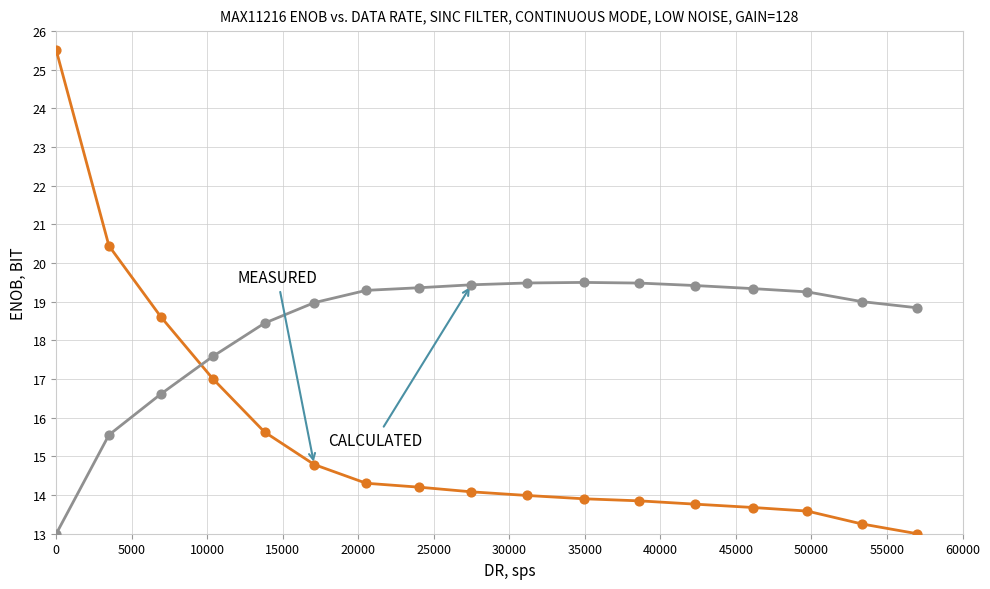

What is the minimum value shown in the chart?

13.0